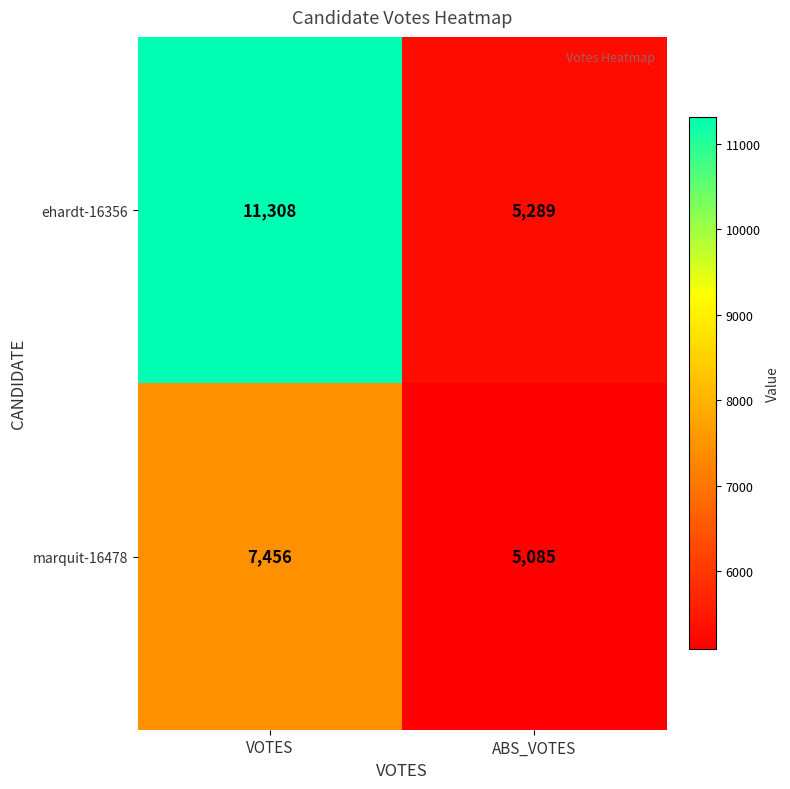

What is the difference between the marquit-16478 values at VOTES and ABS_VOTES?

2371